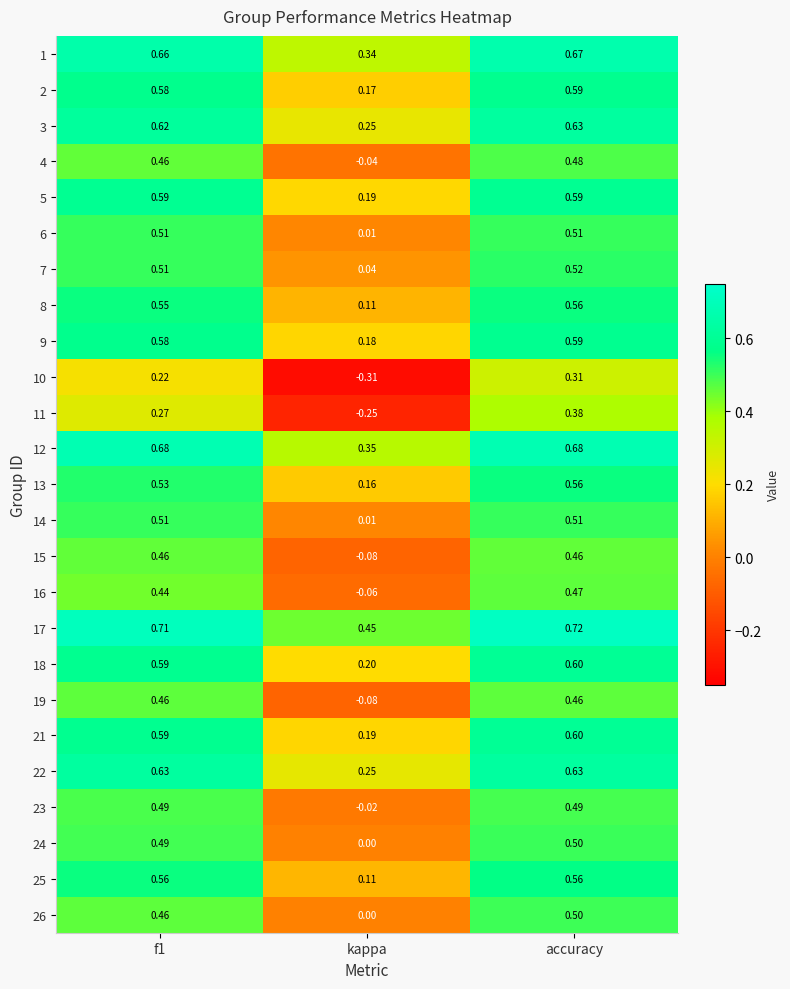

Which series changed the most between kappa and accuracy?

11